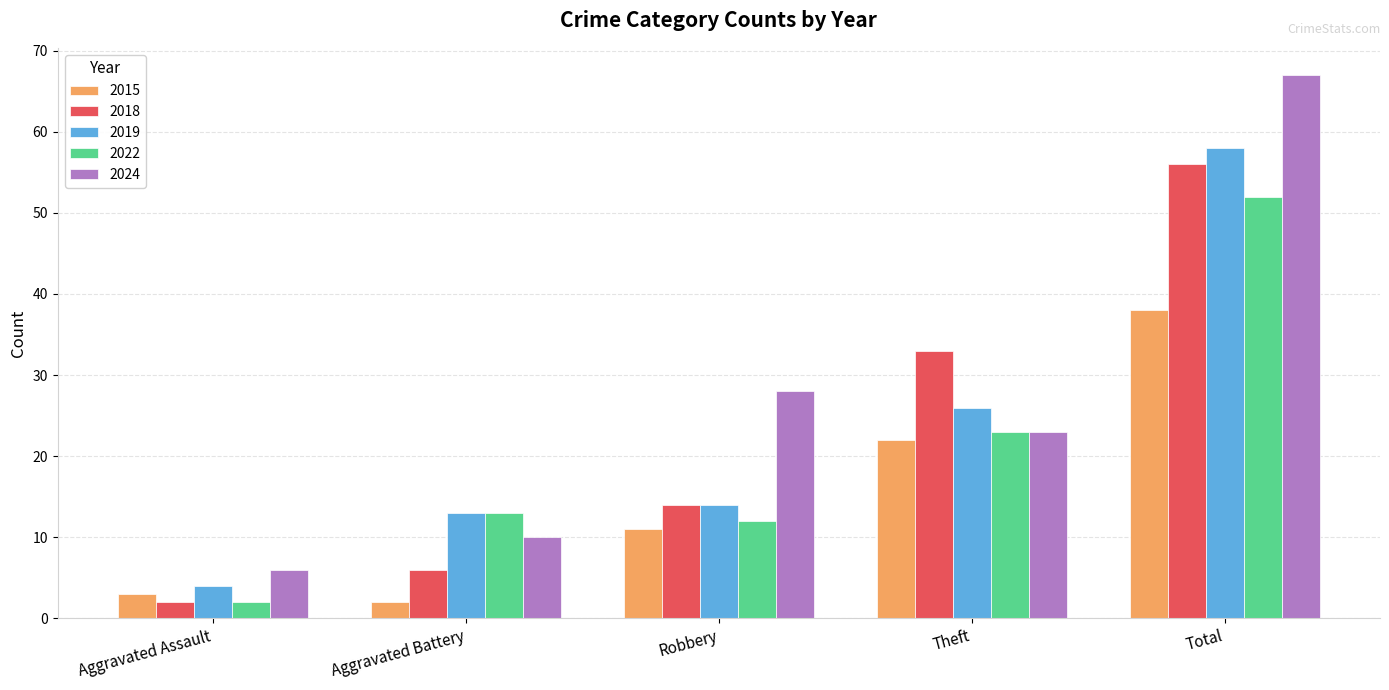

Reading right to left, what are all the values shown in this chart?

2015: 38	22	11	2	3
2018: 56	33	14	6	2
2019: 58	26	14	13	4
2022: 52	23	12	13	2
2024: 67	23	28	10	6